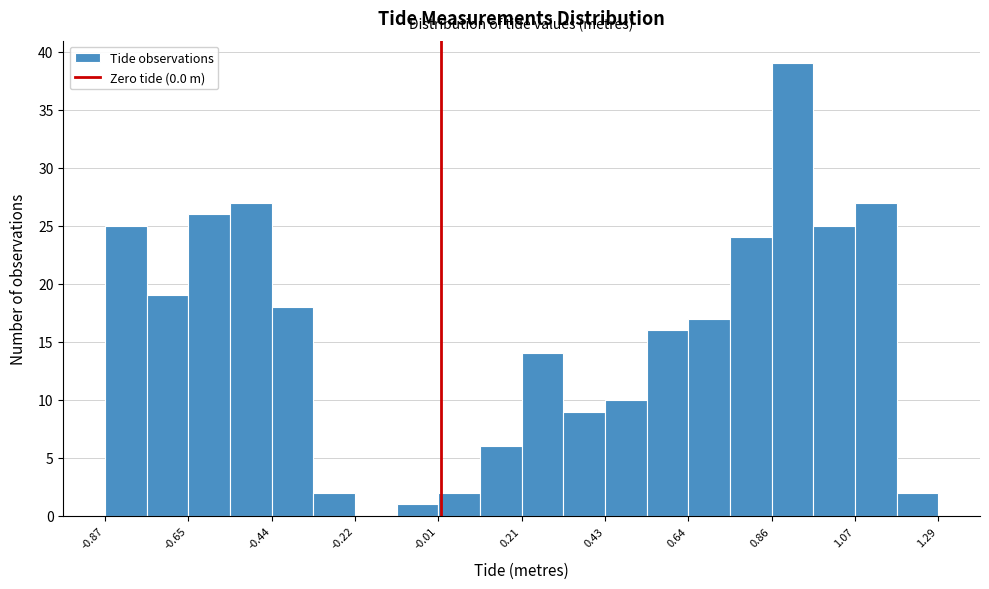

Read against the x-axis, roughly where is the centre of the tallest bar?

0.90